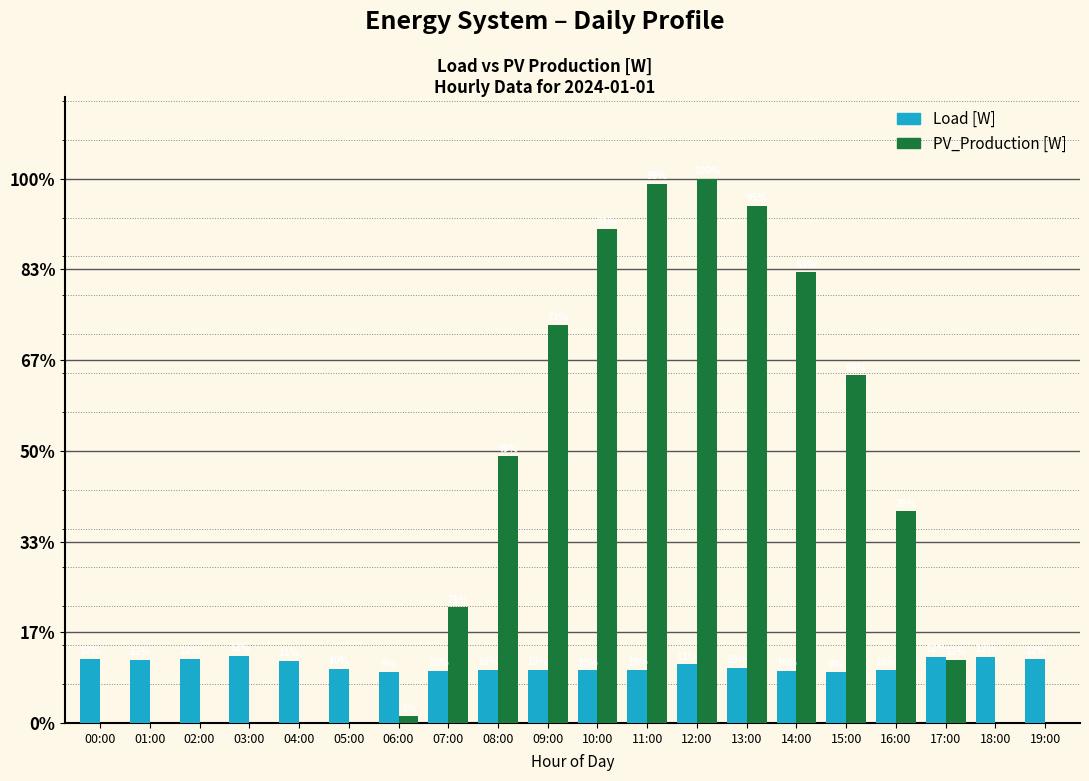

Are the bars grouped side by side (vs. stacked)?

Yes